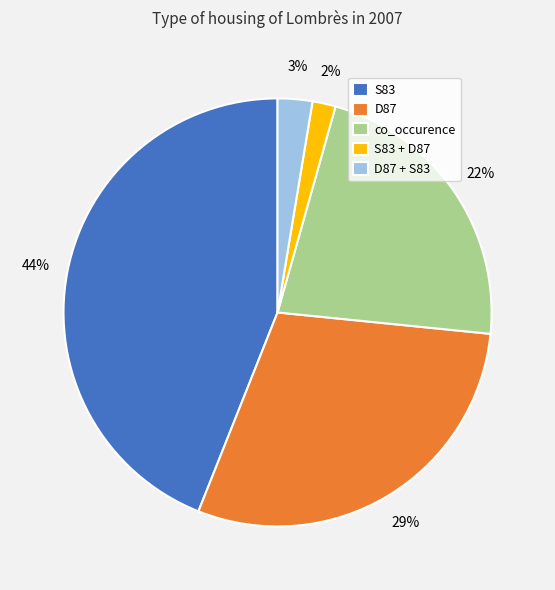

Does D87 account for over 50% of the chart?

No